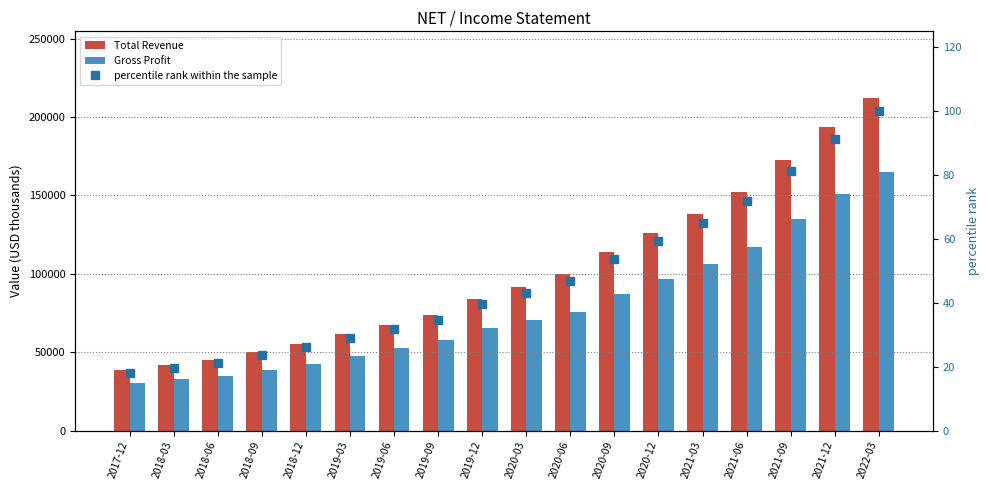

Is it true that percentile rank within the sample equals 26.1 at 2021-09?

False